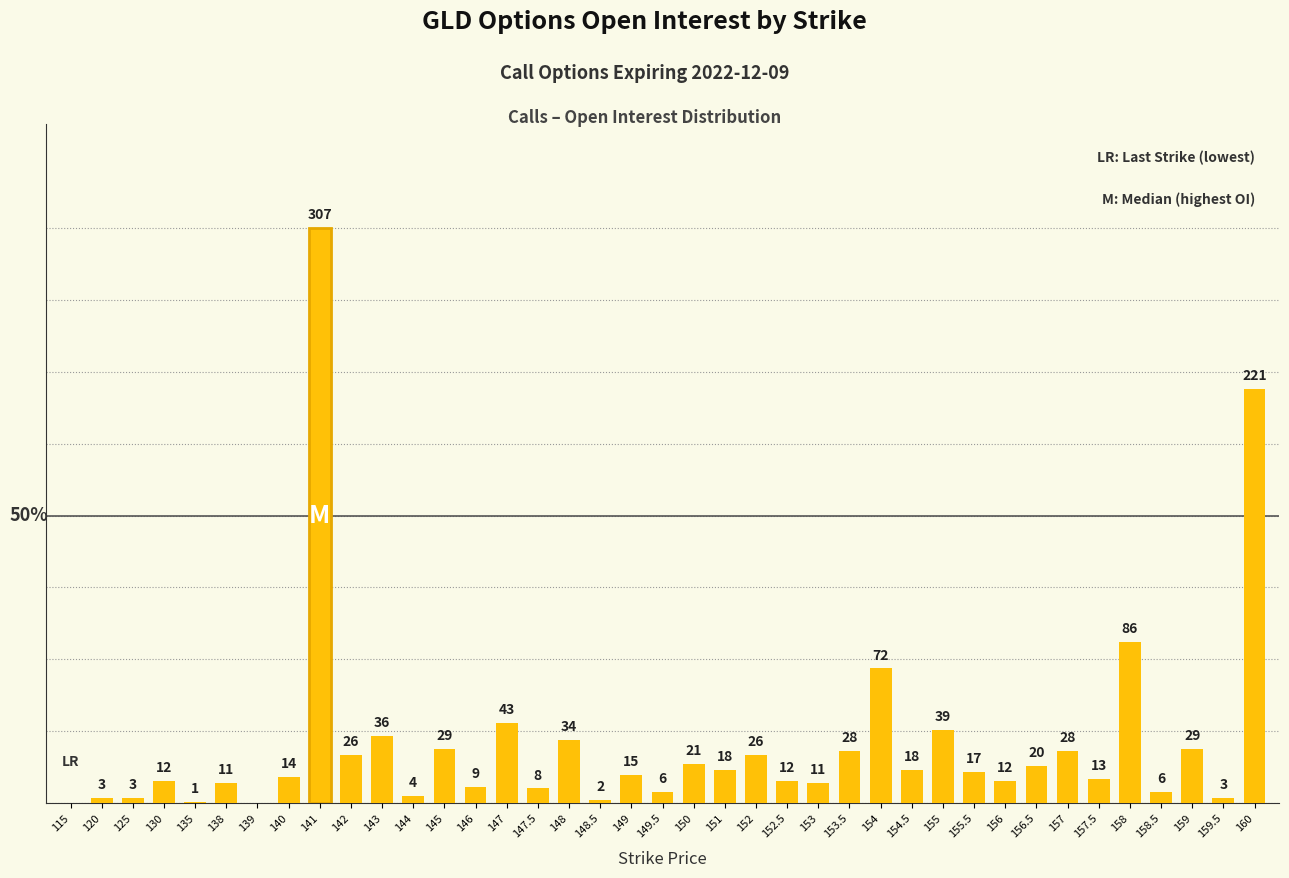

List the labels in order of value, largest first.

141, 160, 158, 154, 147, 155, 143, 148, 145, 159, 153.5, 157, 142, 152, 150, 156.5, 151, 154.5, 155.5, 149, 140, 157.5, 130, 152.5, 156, 138, 153, 146, 147.5, 149.5, 158.5, 144, 120, 125, 159.5, 148.5, 135, 115, 139